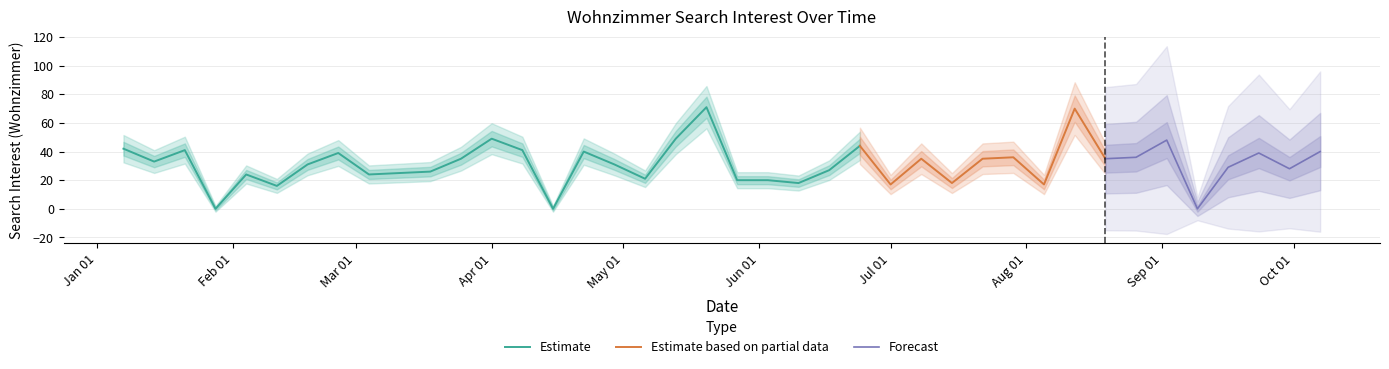

At which category does the data reach its first local valley?

2018-01-14